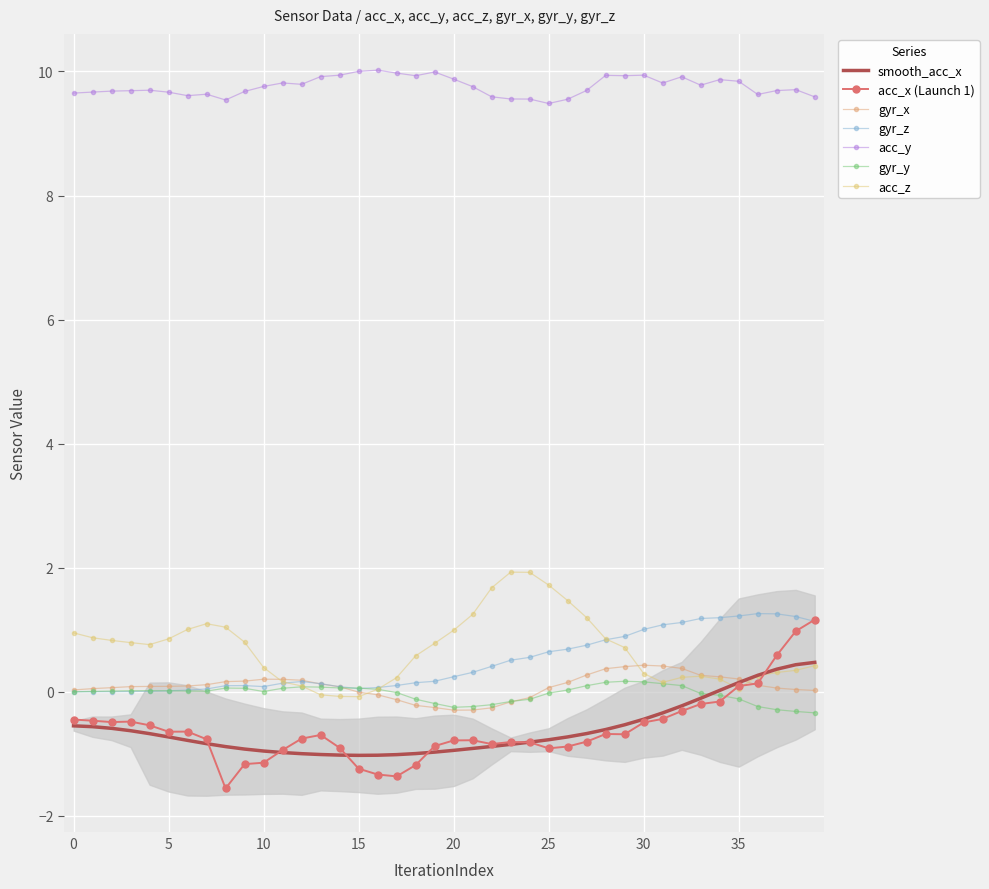

What is the average value of the acc_x series?

-0.6